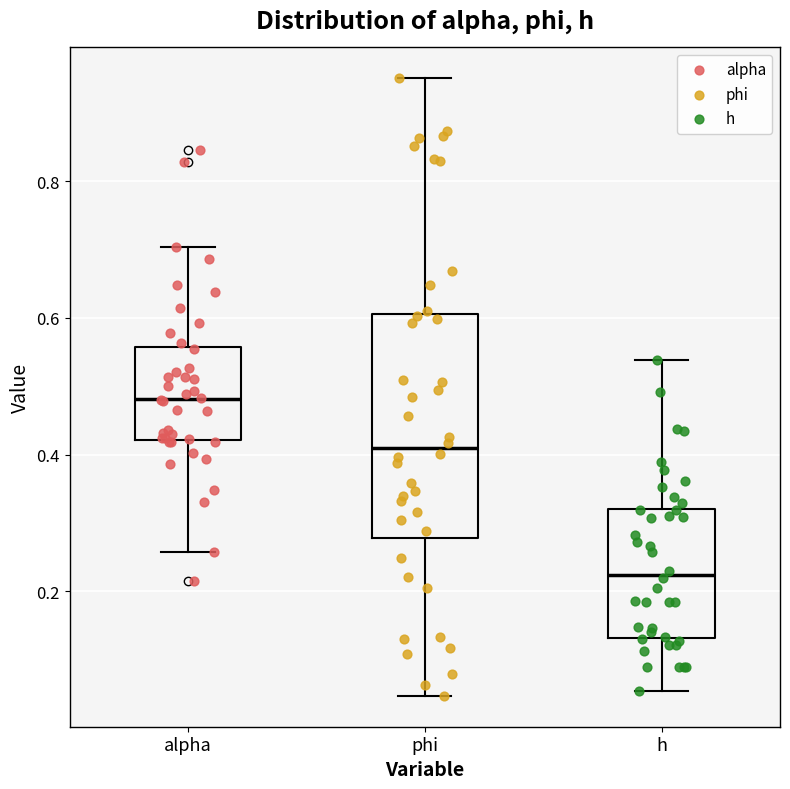

Reading left to right, transcribe this box plot: for each box, give where its median line is, the range the box spans, and where its two whiskers end, as read against the y-axis. The values are not printed on the chart, so give them approximately, as read against the axis.

alpha: median 0.48, box 0.42 to 0.56, whiskers 0.26 to 0.70
phi: median 0.40, box 0.28 to 0.60, whiskers 0.04 to 0.96
h: median 0.22, box 0.14 to 0.32, whiskers 0.06 to 0.54